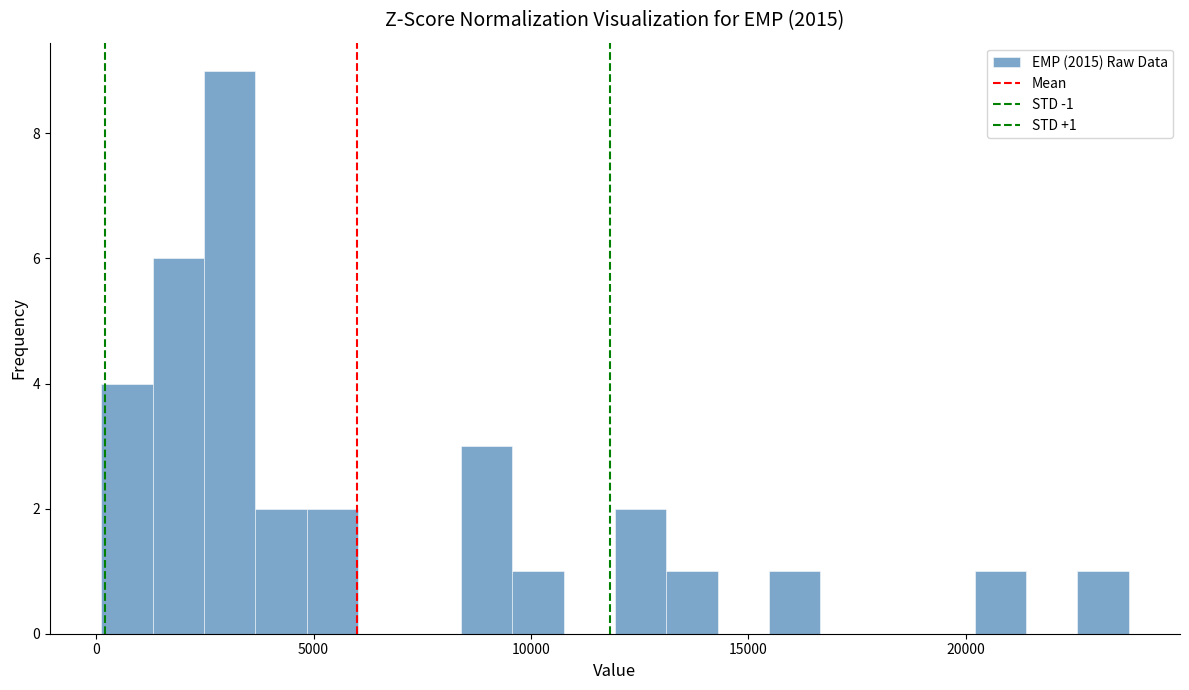

Around what value on the x-axis is the tallest bar? Give the approximate position of its centre, as read against the axis.

3000